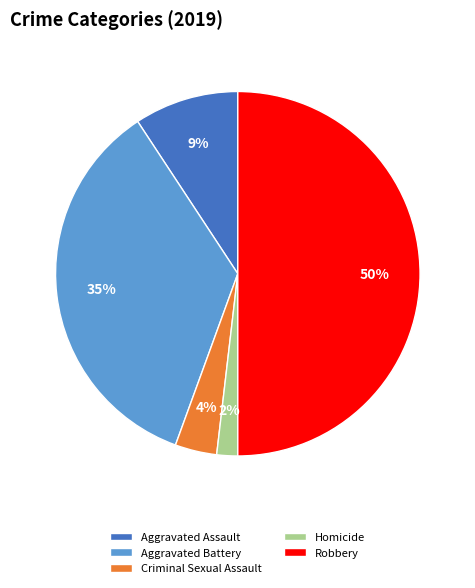

Does Criminal Sexual Assault account for over 50% of the chart?

No